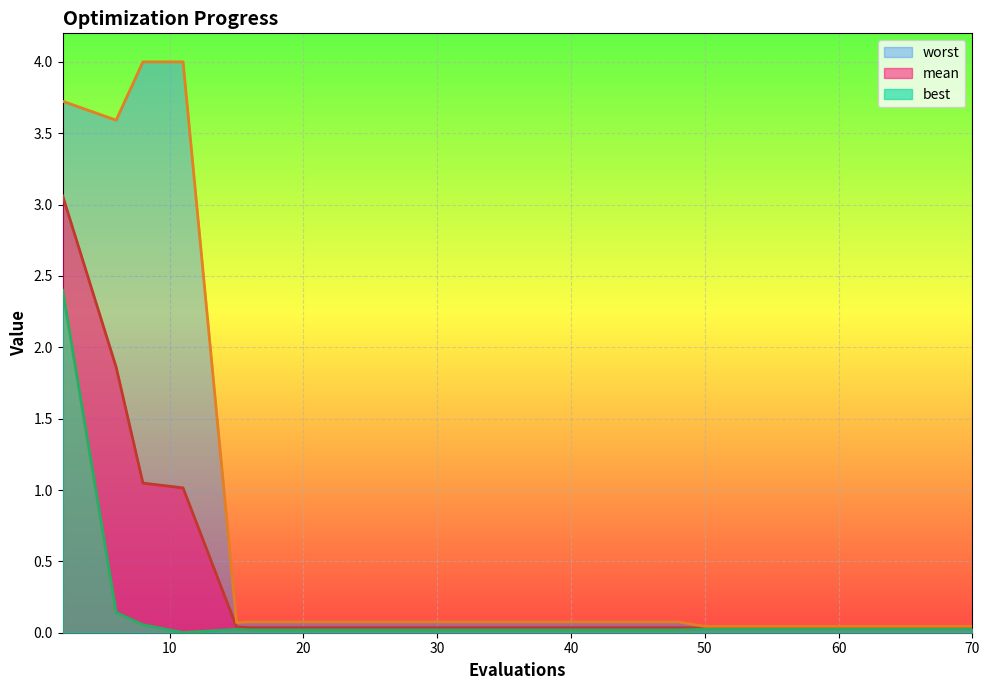

Where is mean nearest to the value 1?

11